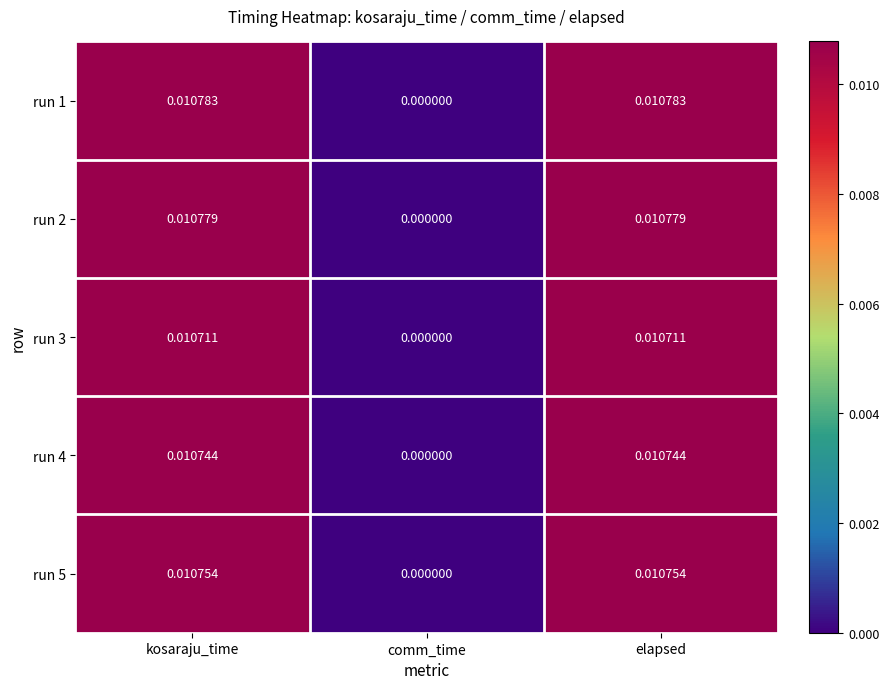

Which series has the largest total across all categories?

run 1